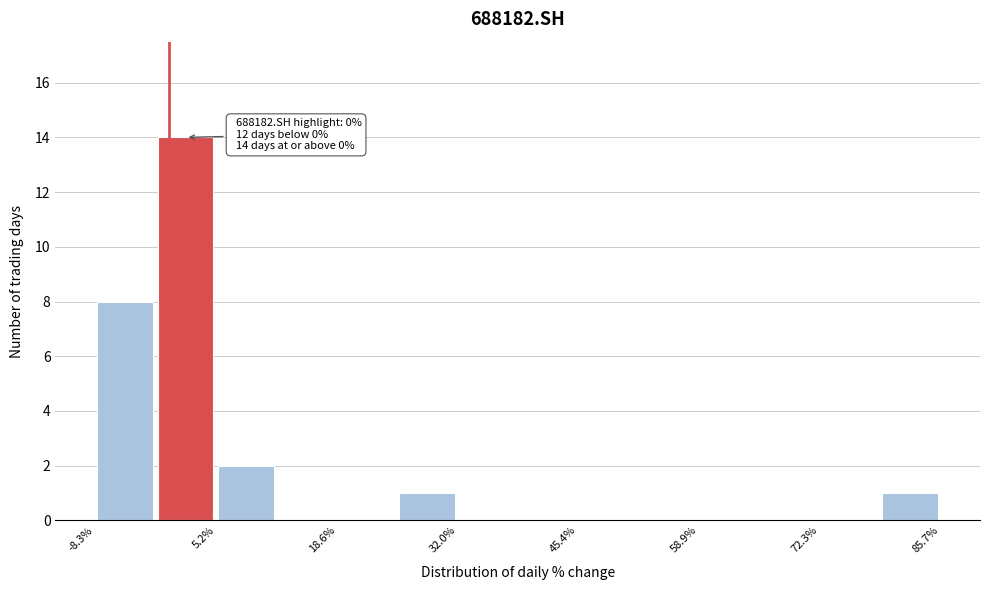

Around what value on the x-axis is the tallest bar? Give the approximate position of its centre, as read against the axis.

2